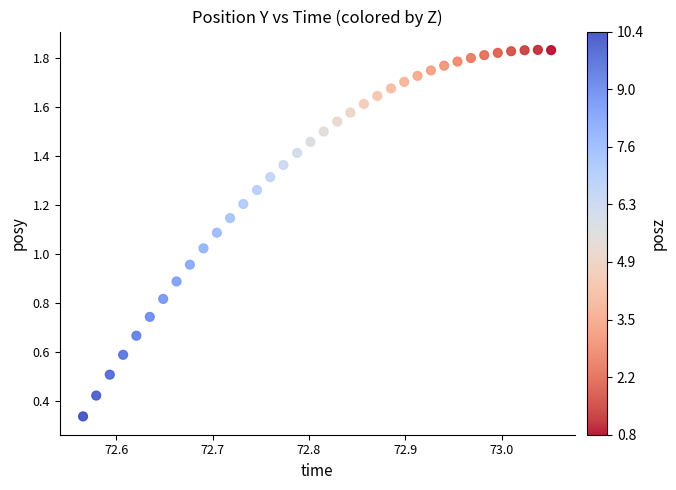

What is the range of X values (max minus min)?

0.5